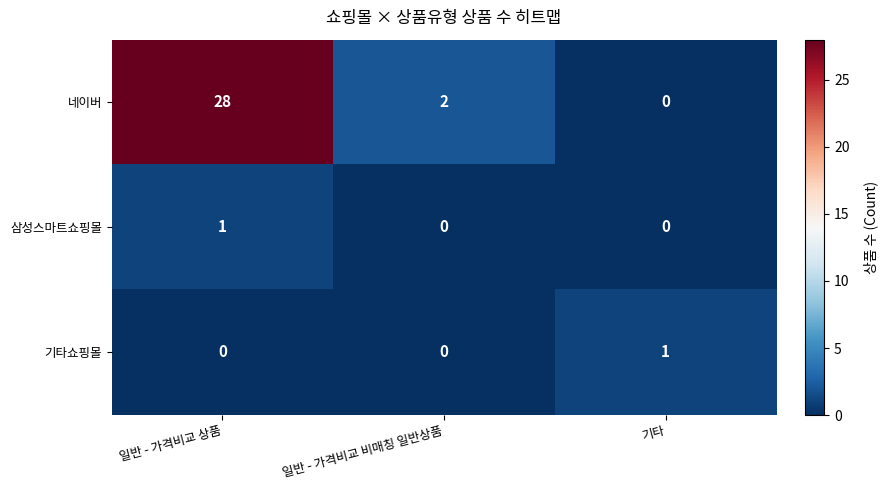

Which label corresponds to the largest value in the chart?

일반 - 가격비교 상품